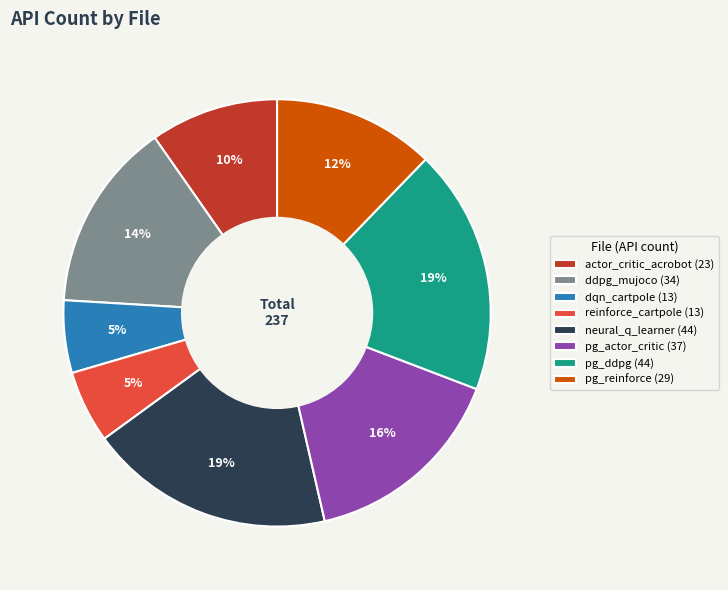

To the nearest percent, what is the combined percentage of ddpg_mujoco (34) and pg_ddpg (44)?

33%